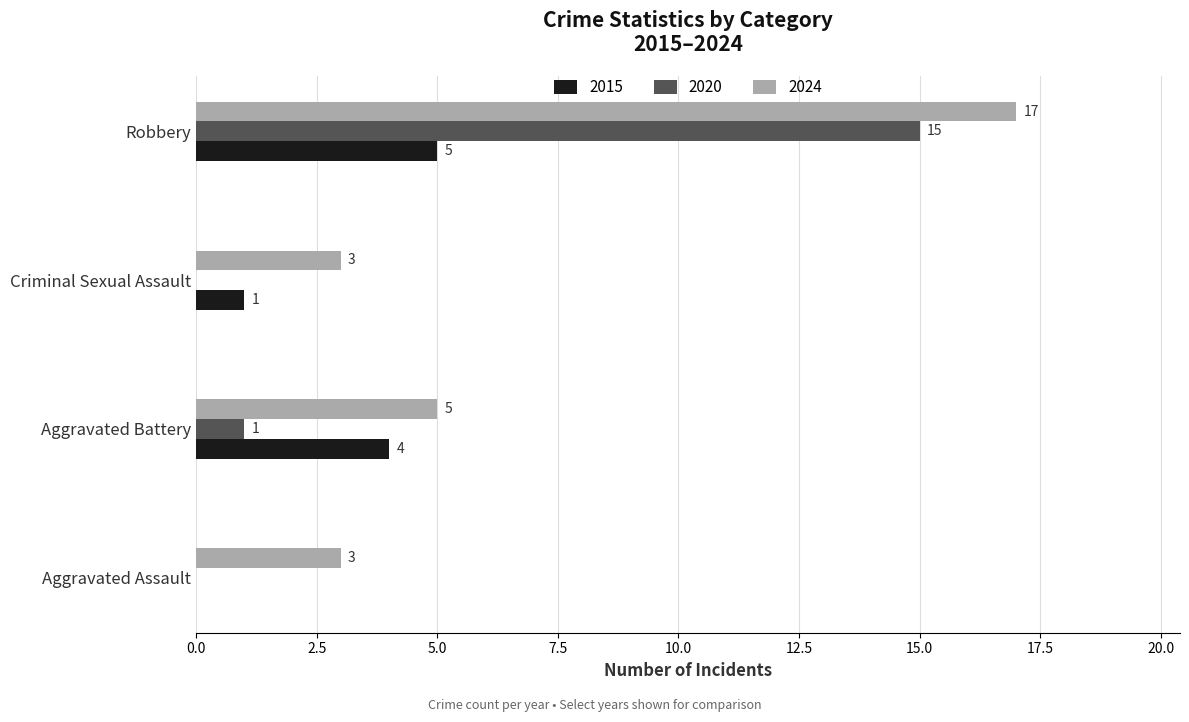

Between Aggravated Assault and Robbery, which series saw the biggest shift?

2020